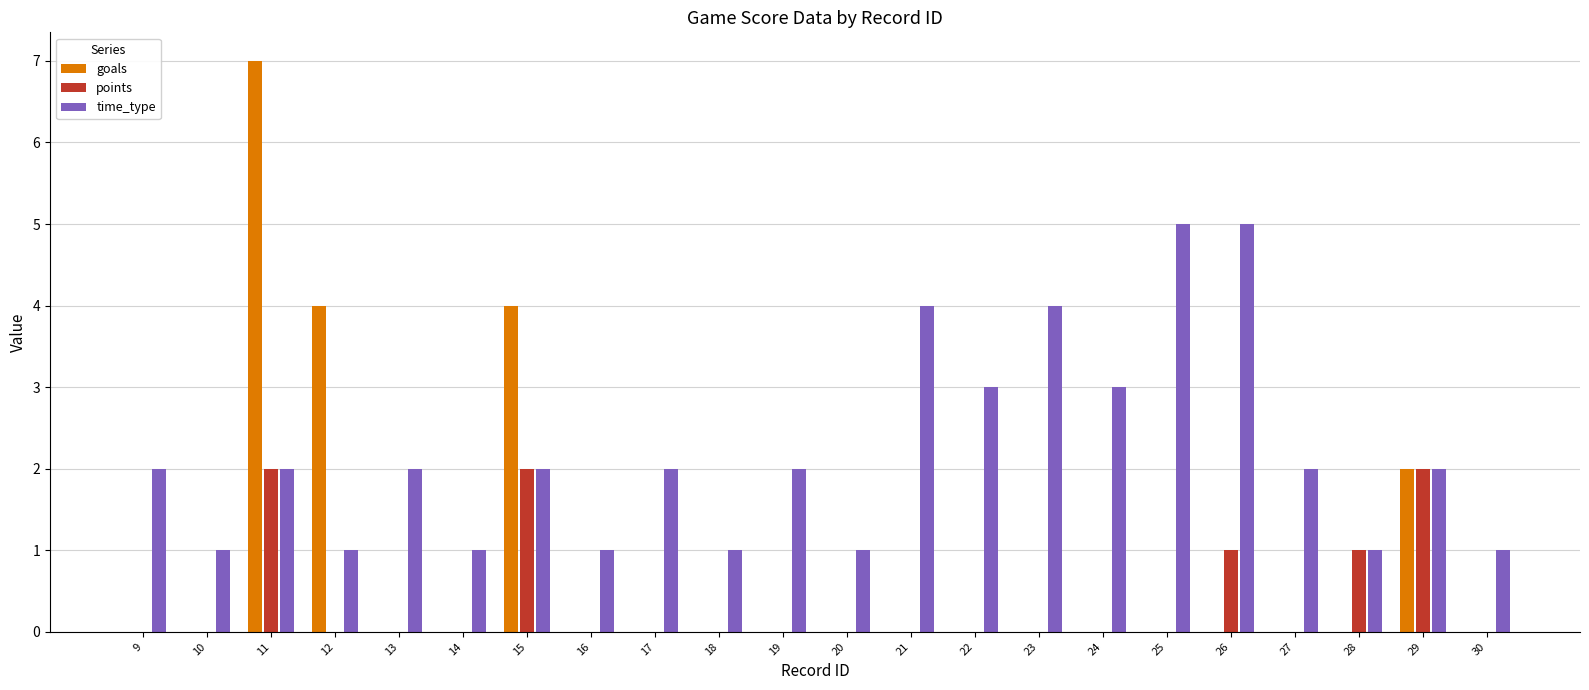

Is the value of time_type at 13 greater than the value of points at 12?

Yes